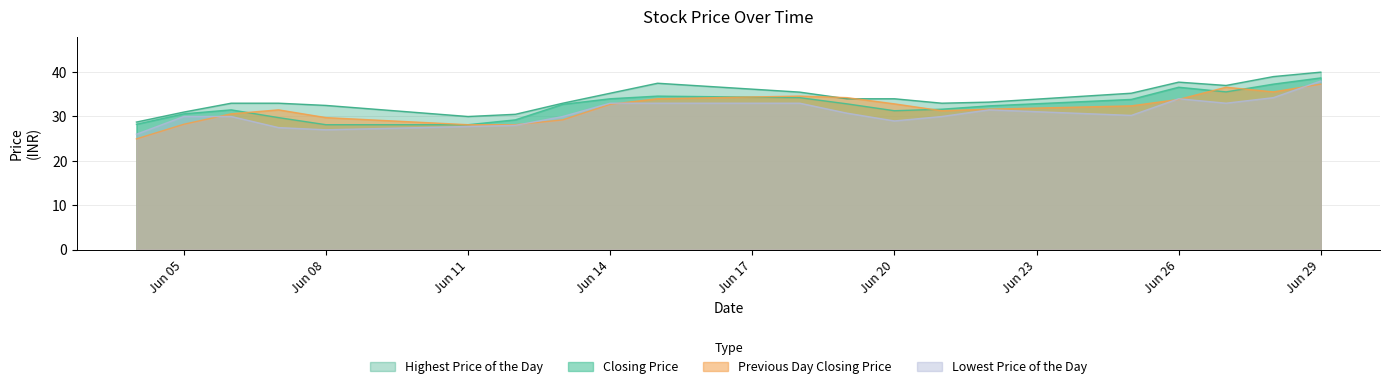

At which category is the sum across all series the highest?

Jun 29